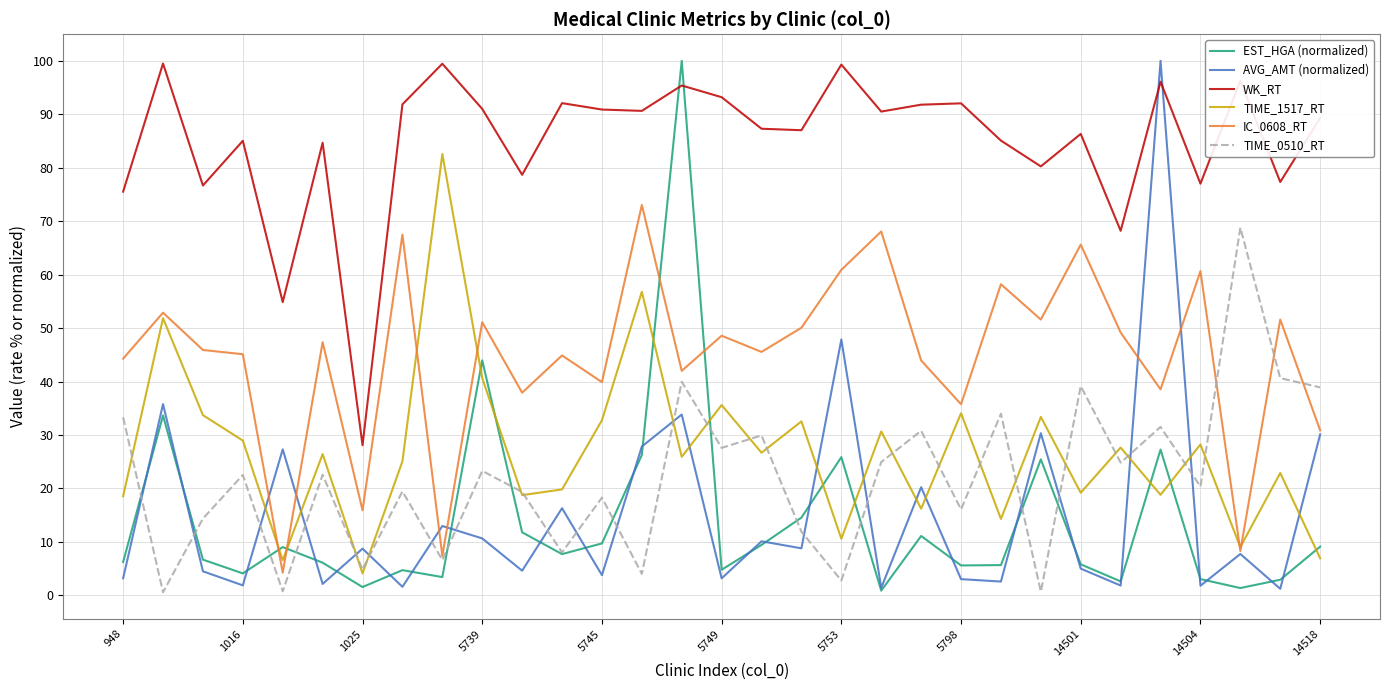

What is the highest value of the EST_HGA (normalized) series?

100.0